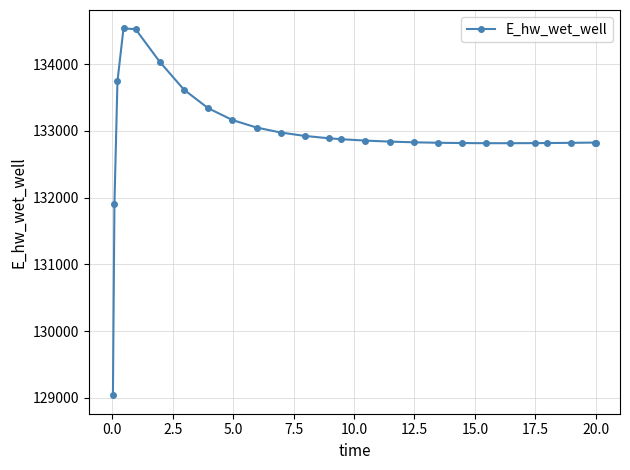

What is the sum of all values?

3456522.8